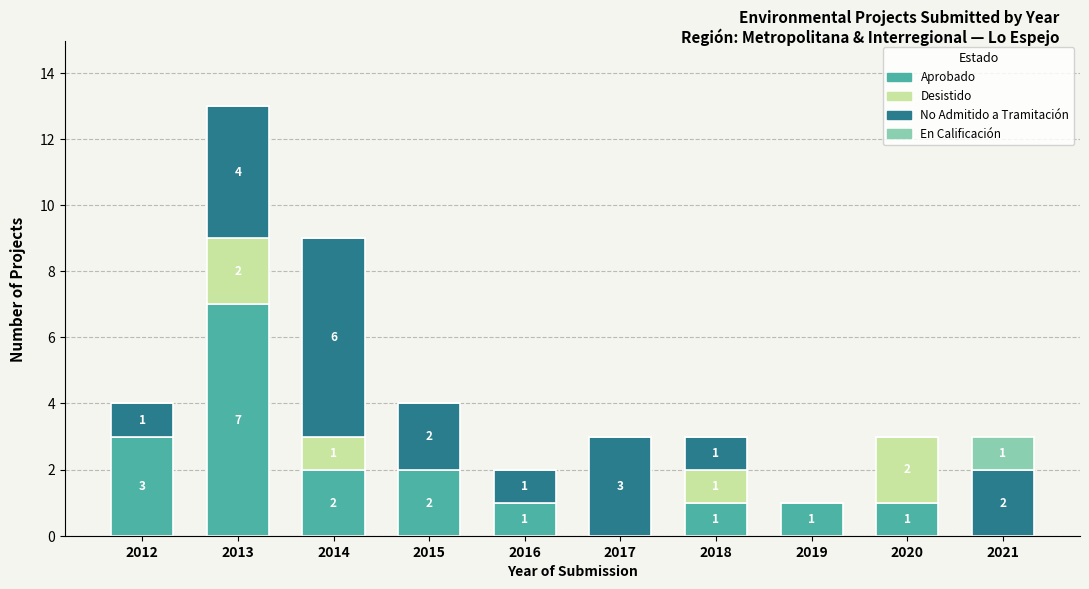

What is the sum of all Aprobado values?

18